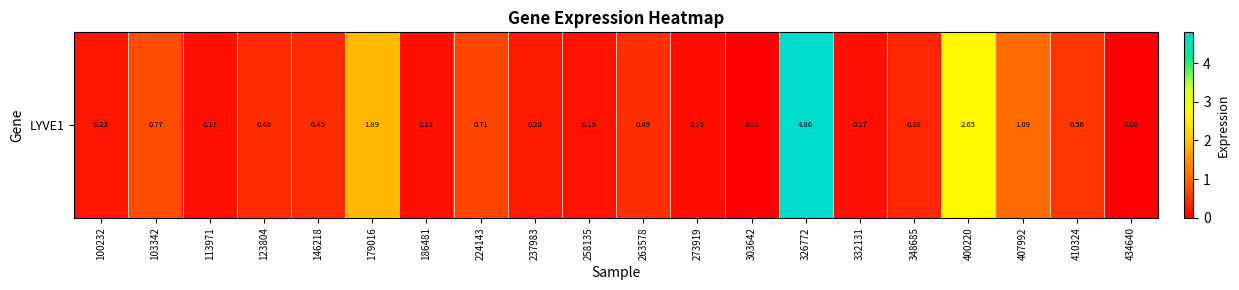

At which category does the chart reach its minimum across all series?

434640